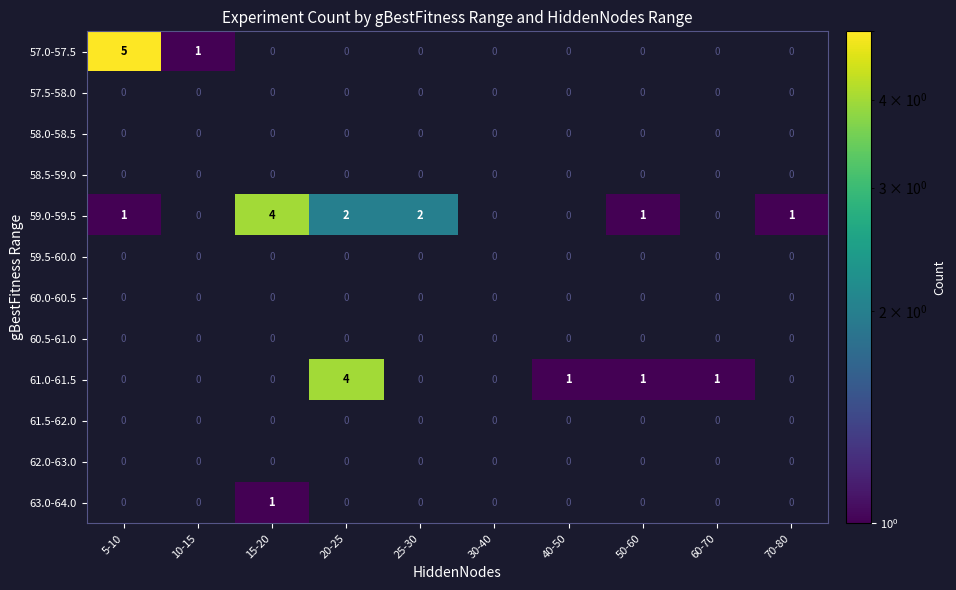

What is the total value across all series at 50-60?

2